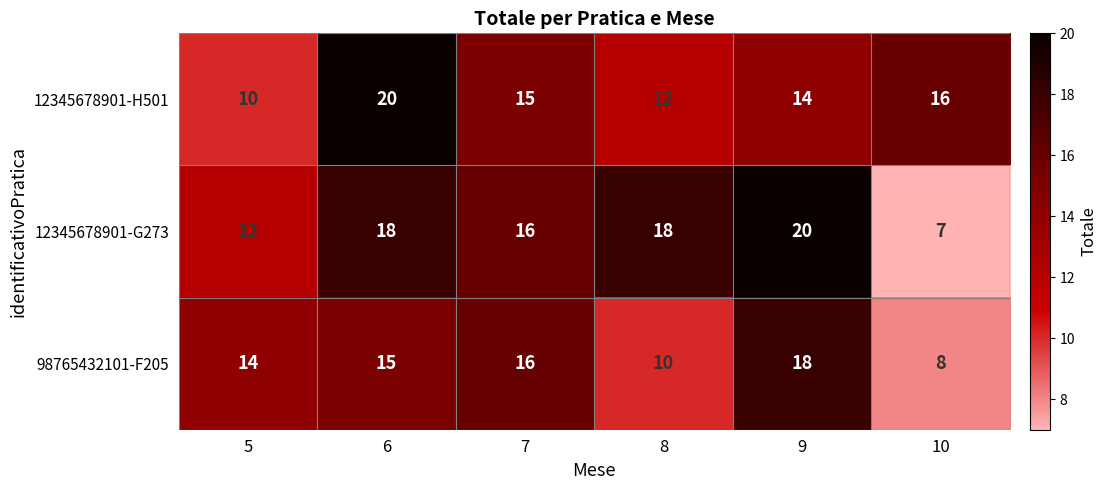

Rank the series by their average value, from lowest to highest.

98765432101-F205, 12345678901-H501, 12345678901-G273